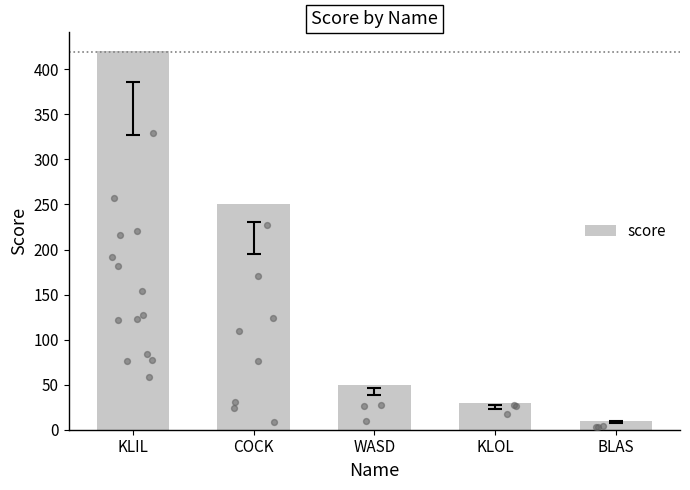

Approximately how many times larger is the value at WASD compared to KLIL?

0.1